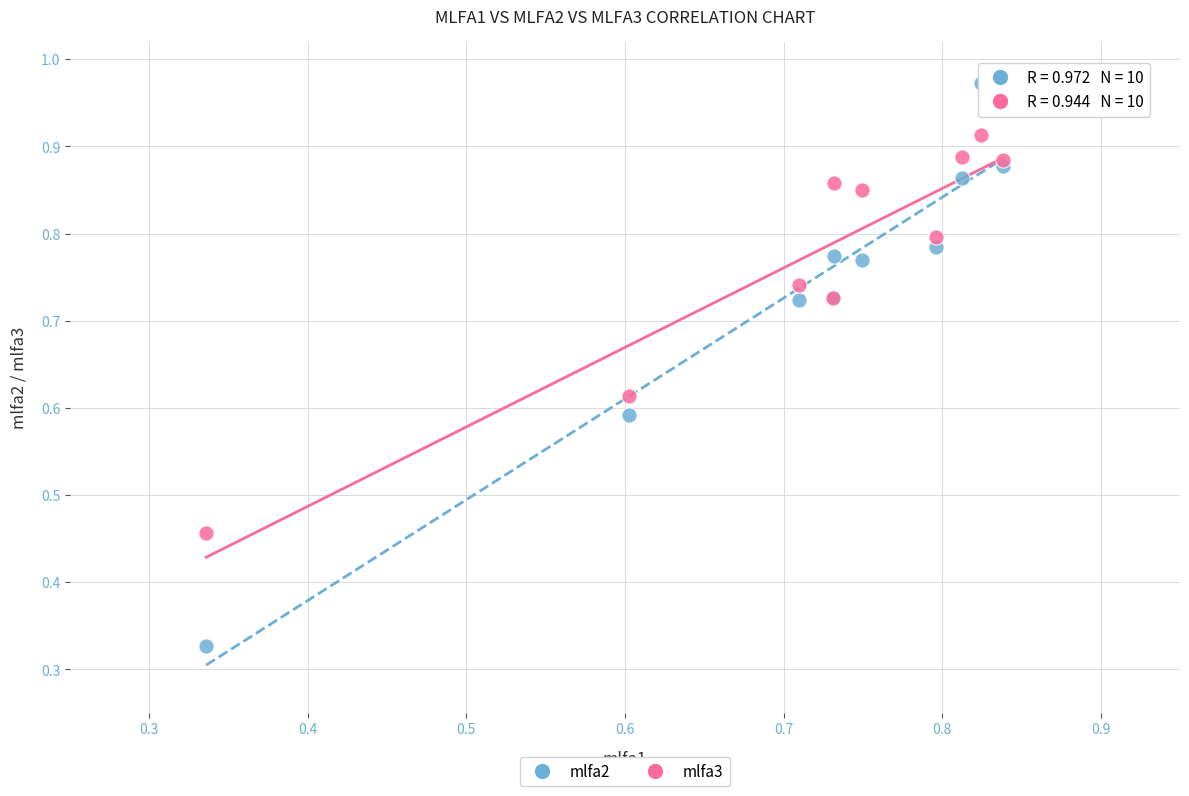

Which series contains the lowest Y value?

mlfa2